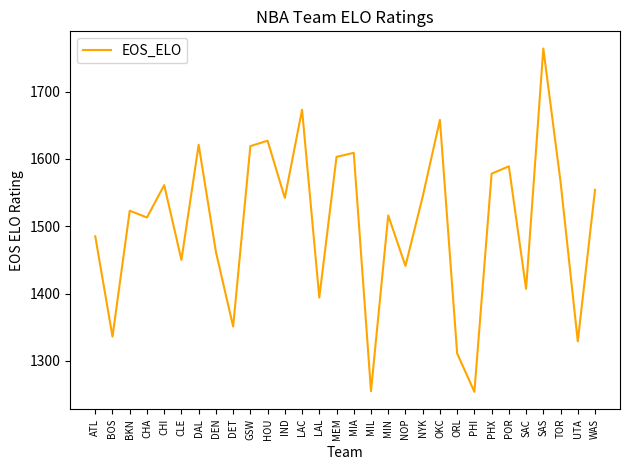

What is the difference between the maximum and minimum values?

510